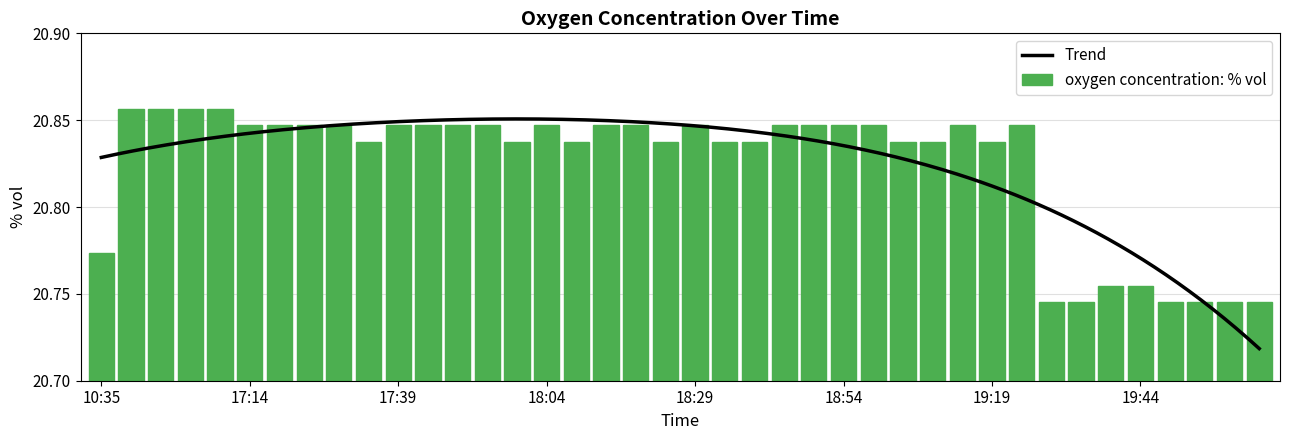

What is the difference between the maximum and minimum values?

0.1